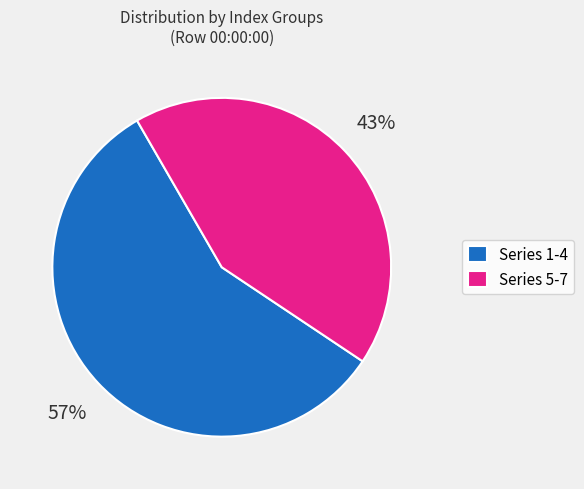

To the nearest percent, what percentage of the pie is Series 1-4?

57%